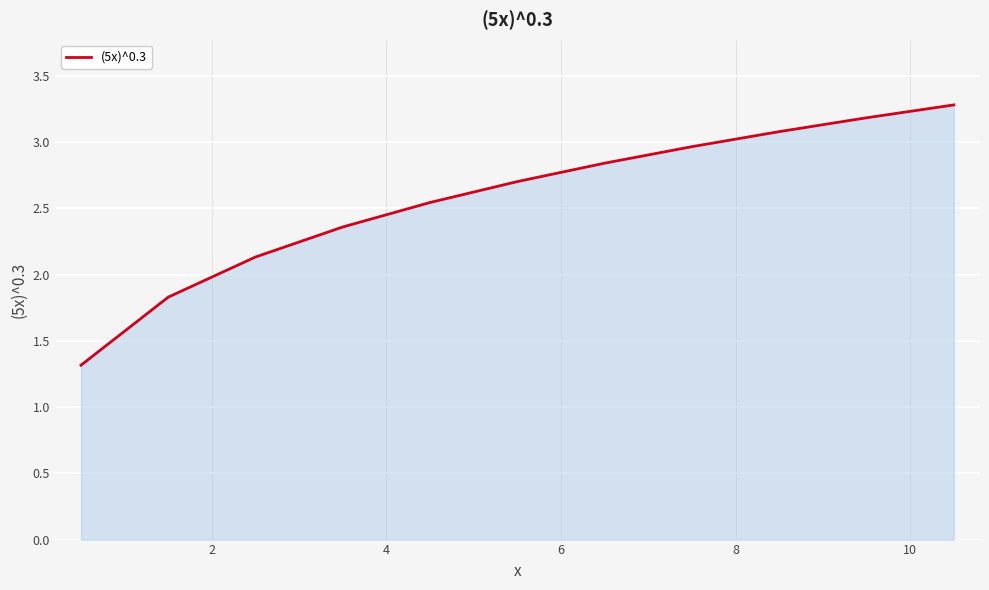

What is the maximum value shown in the chart?

3.3